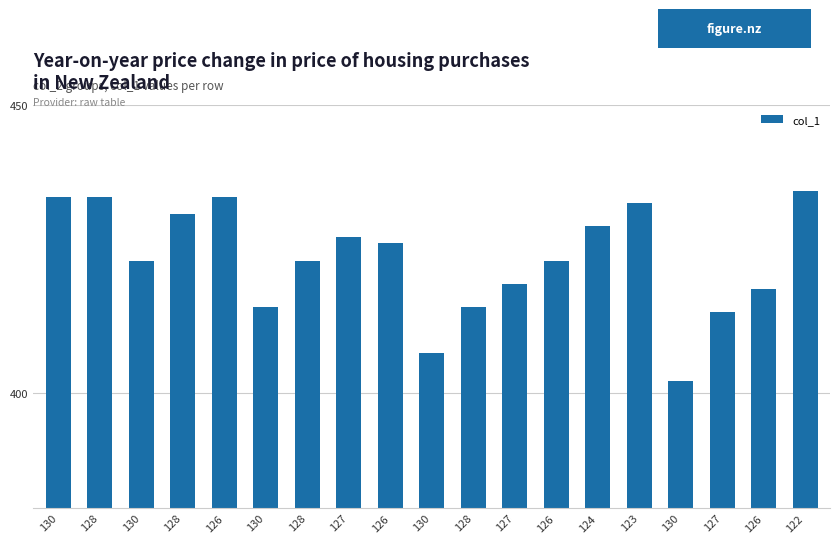

How many categories are shown in the chart?

19